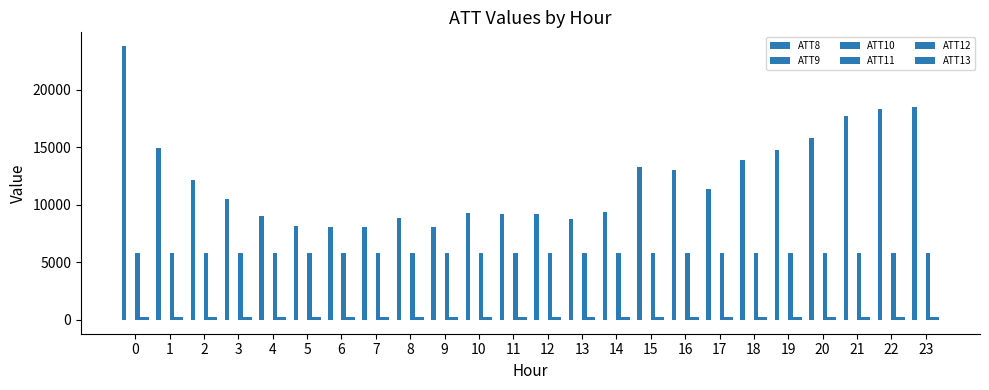

How many groups of bars are there?

24